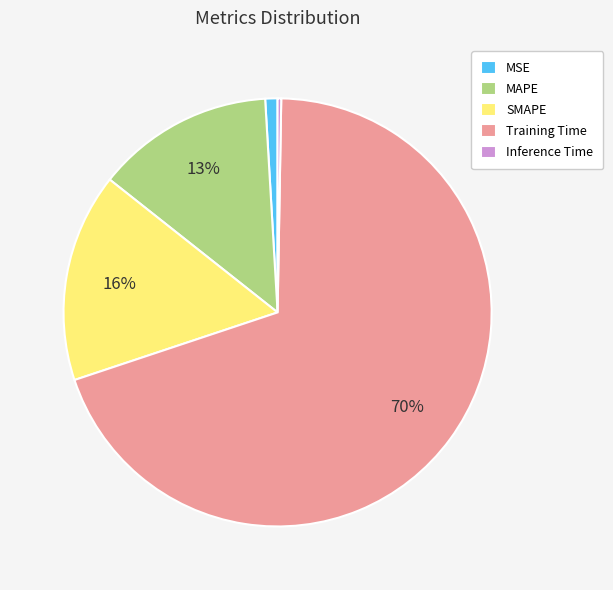

To the nearest percent, what portion does MSE represent?

1%